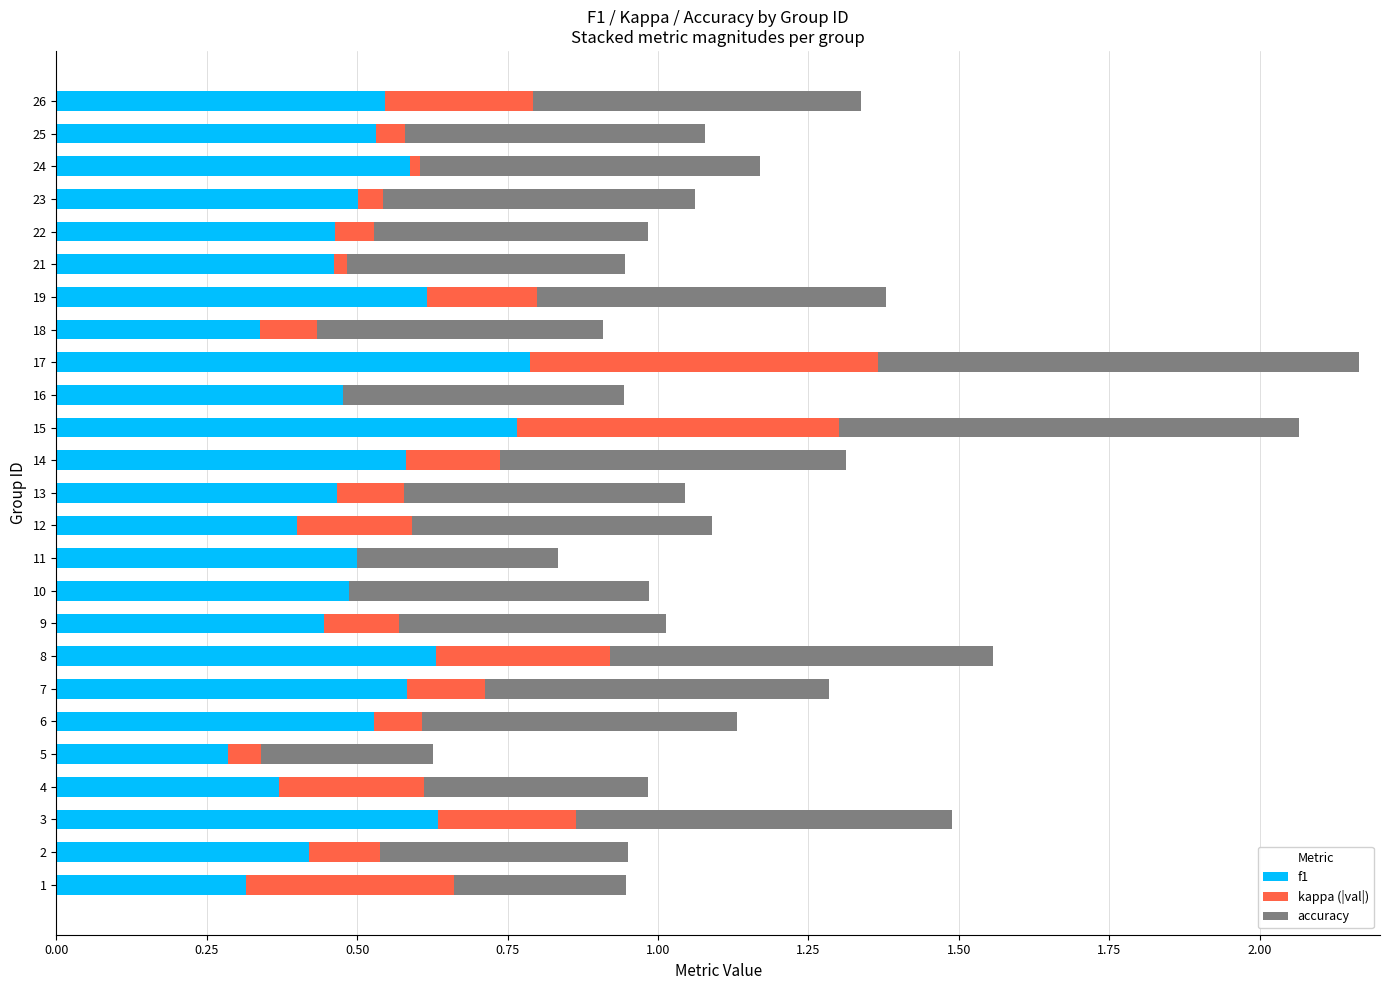

The value of f1 at 26 is 0.3. True or false?

False